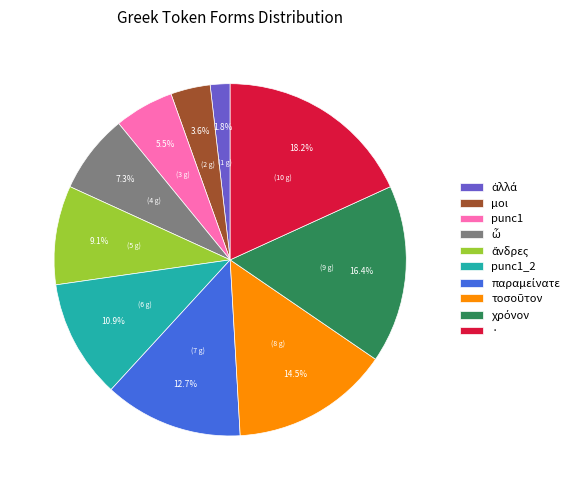

What portion of the pie excludes μοι?

96.4%